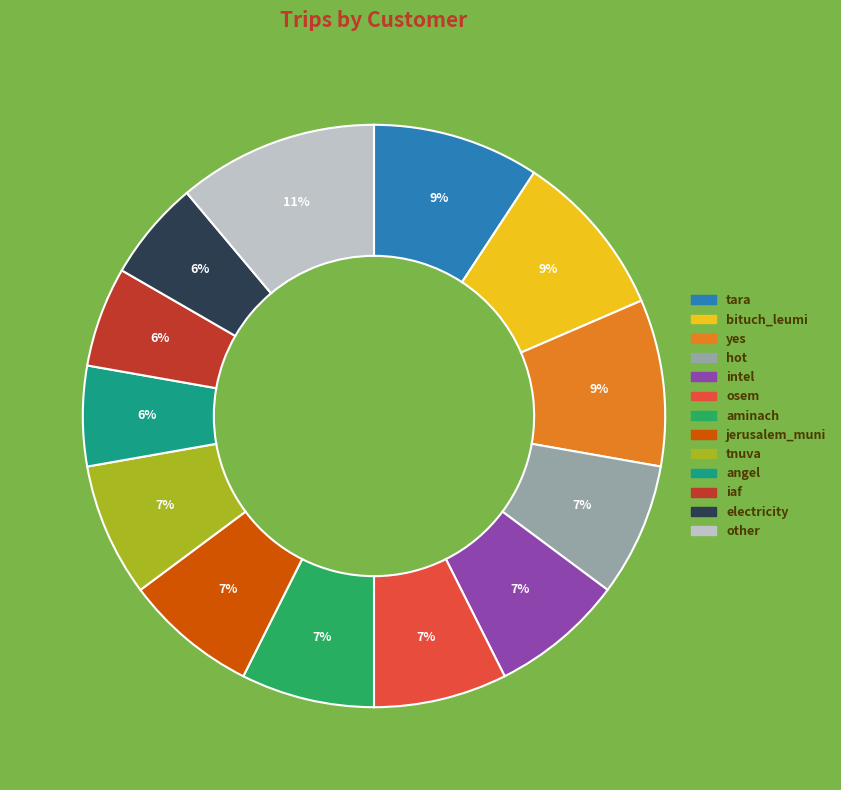

To the nearest percent, what portion does bituch_leumi represent?

9%